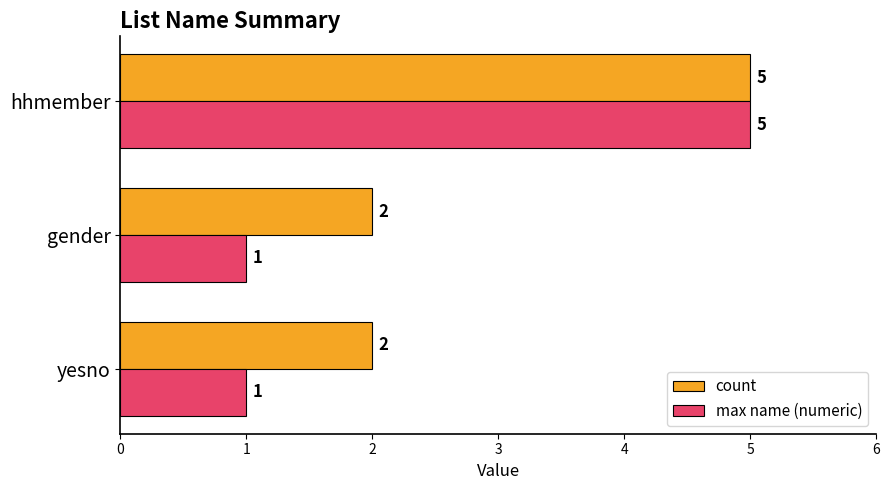

Count the number of categories in the chart.

3